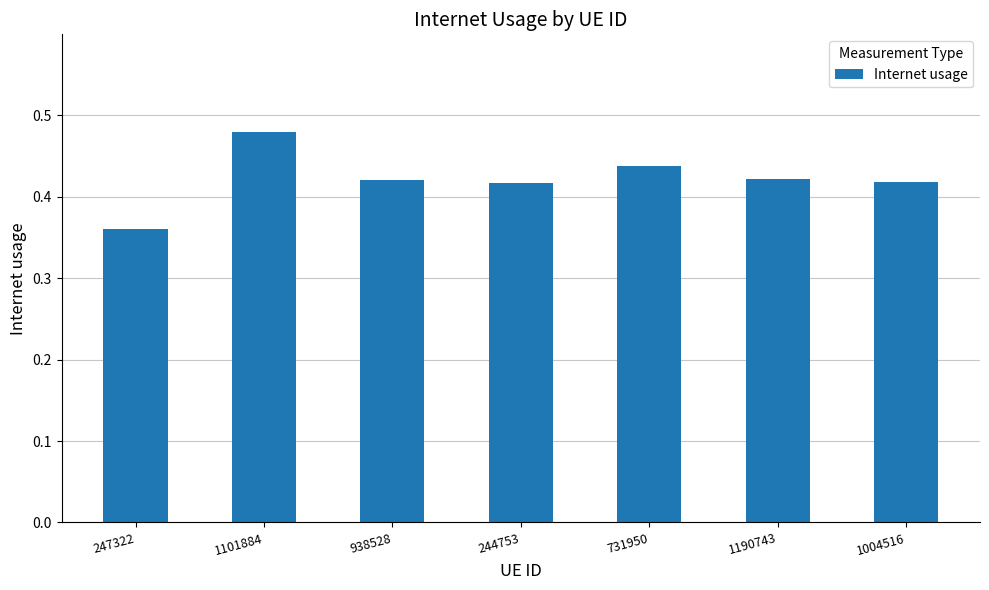

True or false: the data shows 0.1 at 1190743.

False